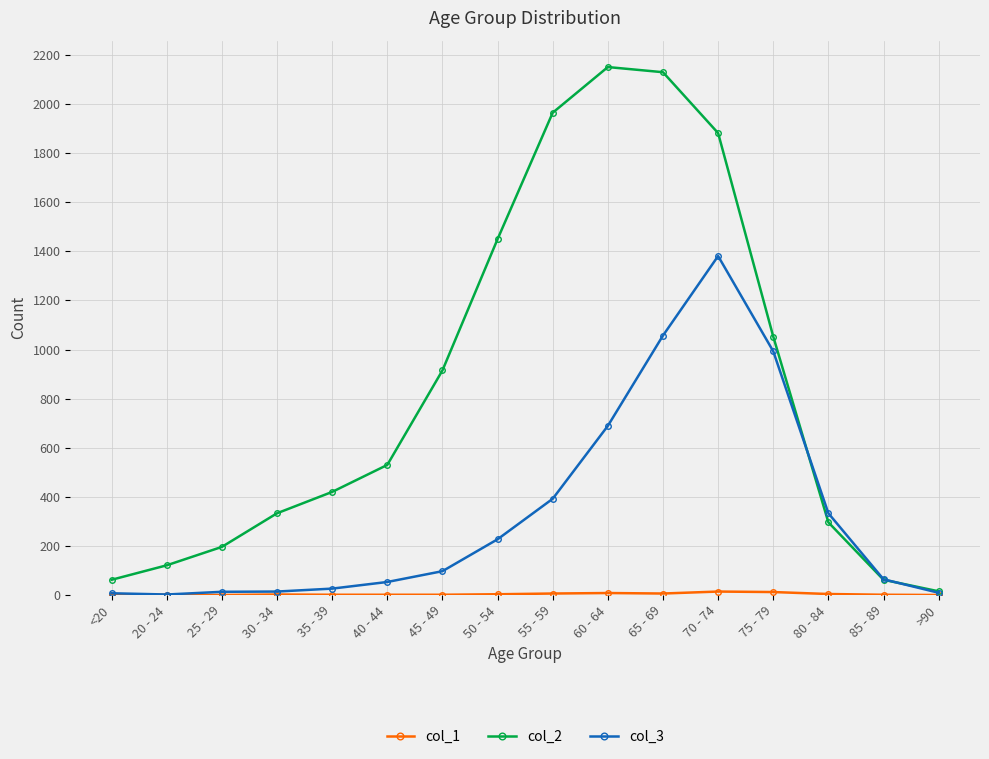

Is it true that col_2 equals 1450 at 50 - 54?

True